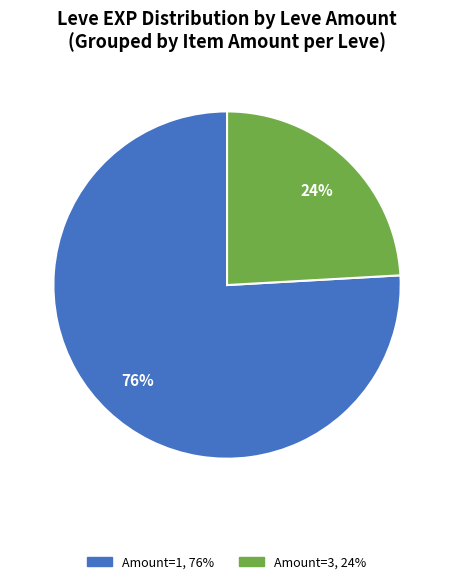

To the nearest percent, what is the difference between the largest and smallest slice percentages?

52%